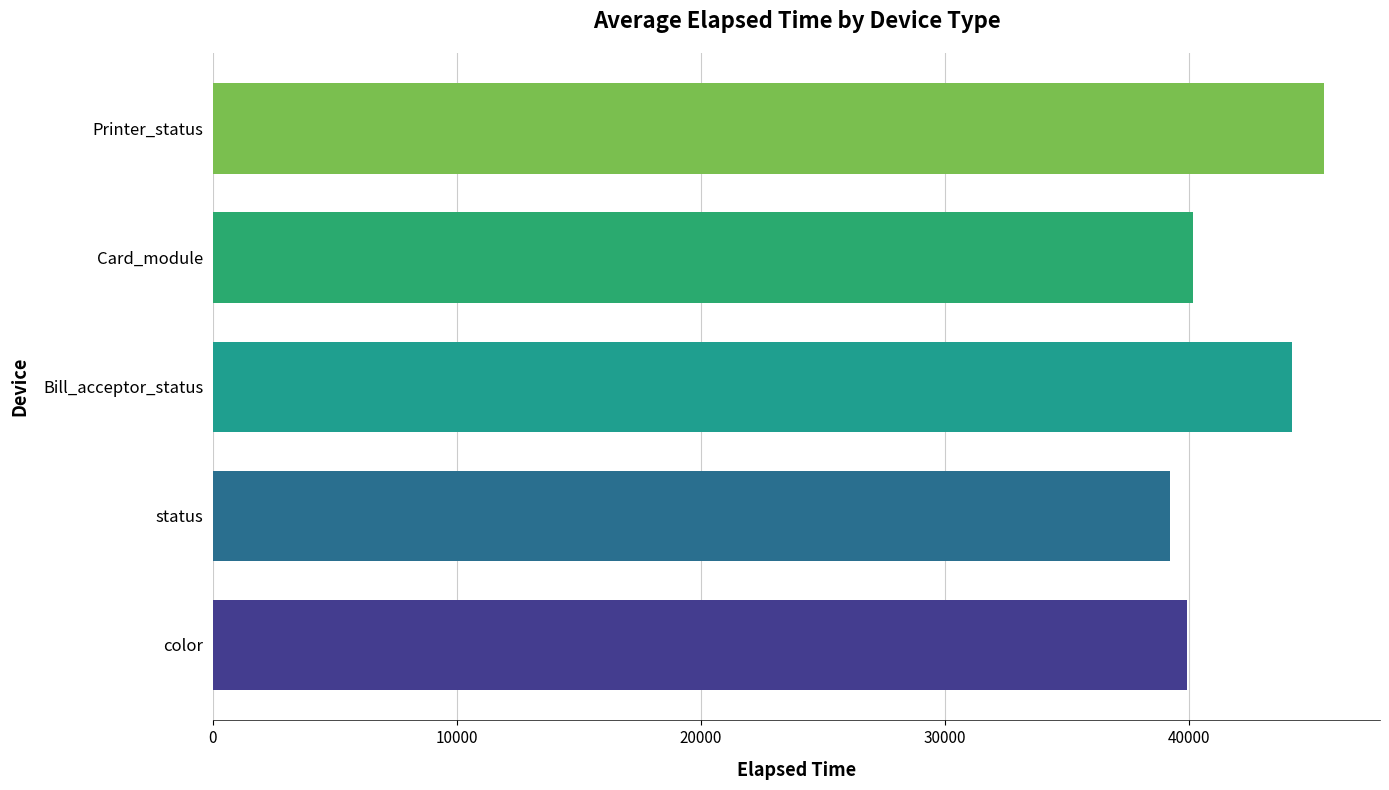

Read the value at Bill_acceptor_status, to the nearest 100.

44200